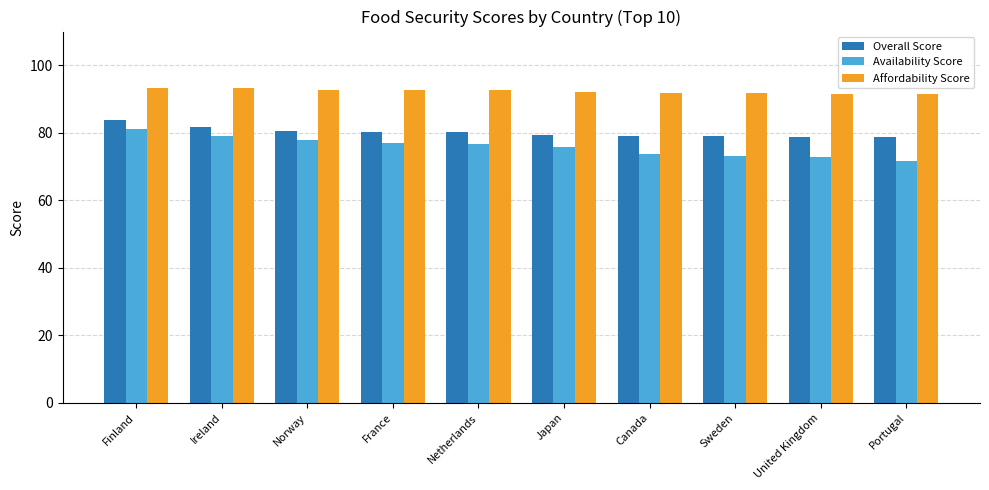

What is the difference between the highest and lowest values at Portugal?

19.9